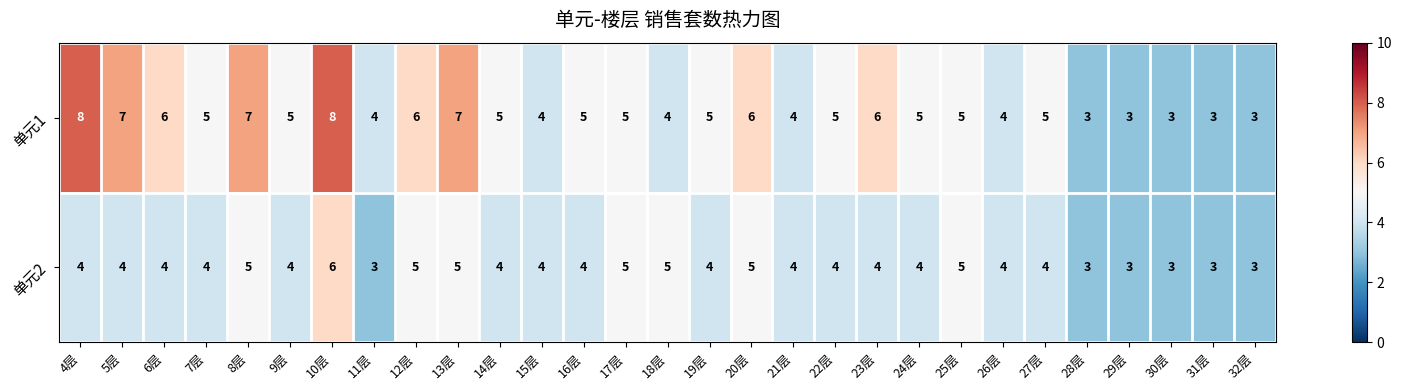

Where does the 单元1 series first go above 5?

4层